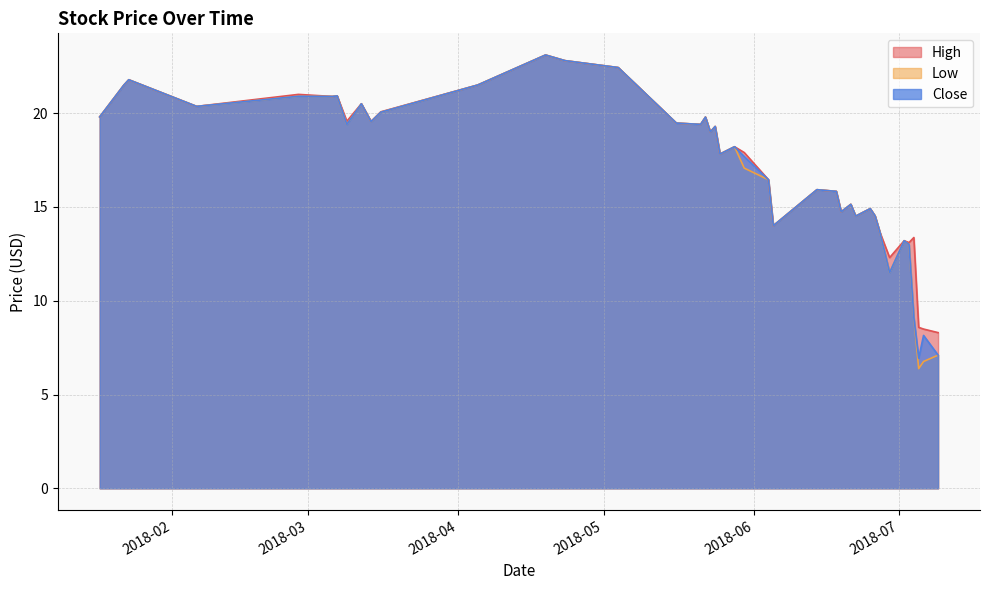

At which category is the sum across all series the highest?

2018-04-19